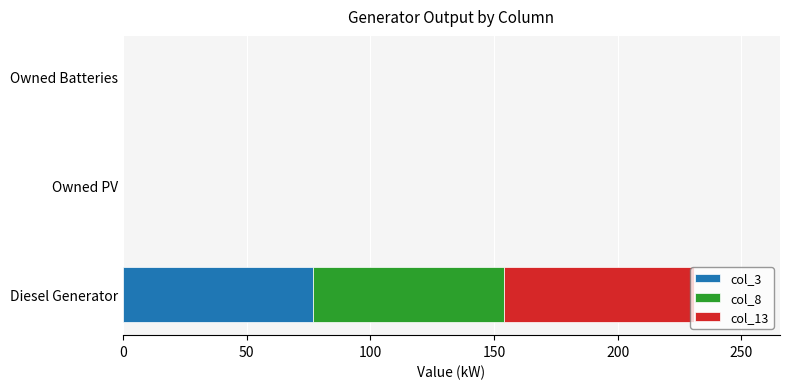

The col_3 series shows 0 at Owned PV. True or false?

True